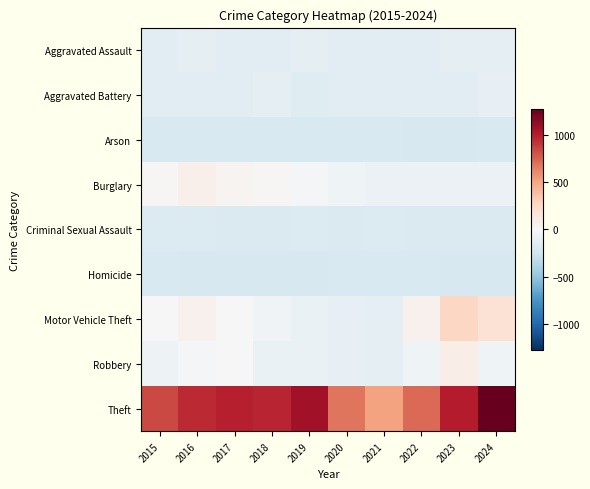

What is the spread (max minus min) of values at 2017?

1184.0